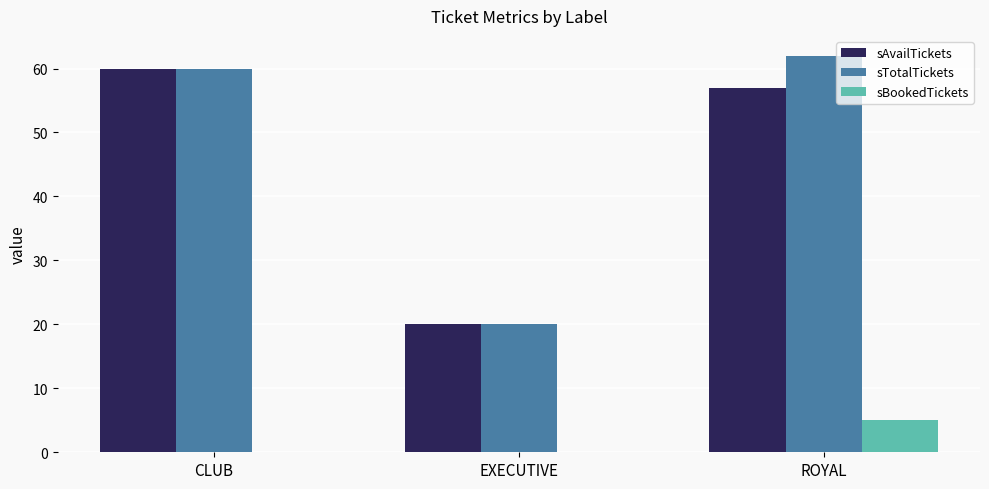

What is the sum of all sAvailTickets values?

137